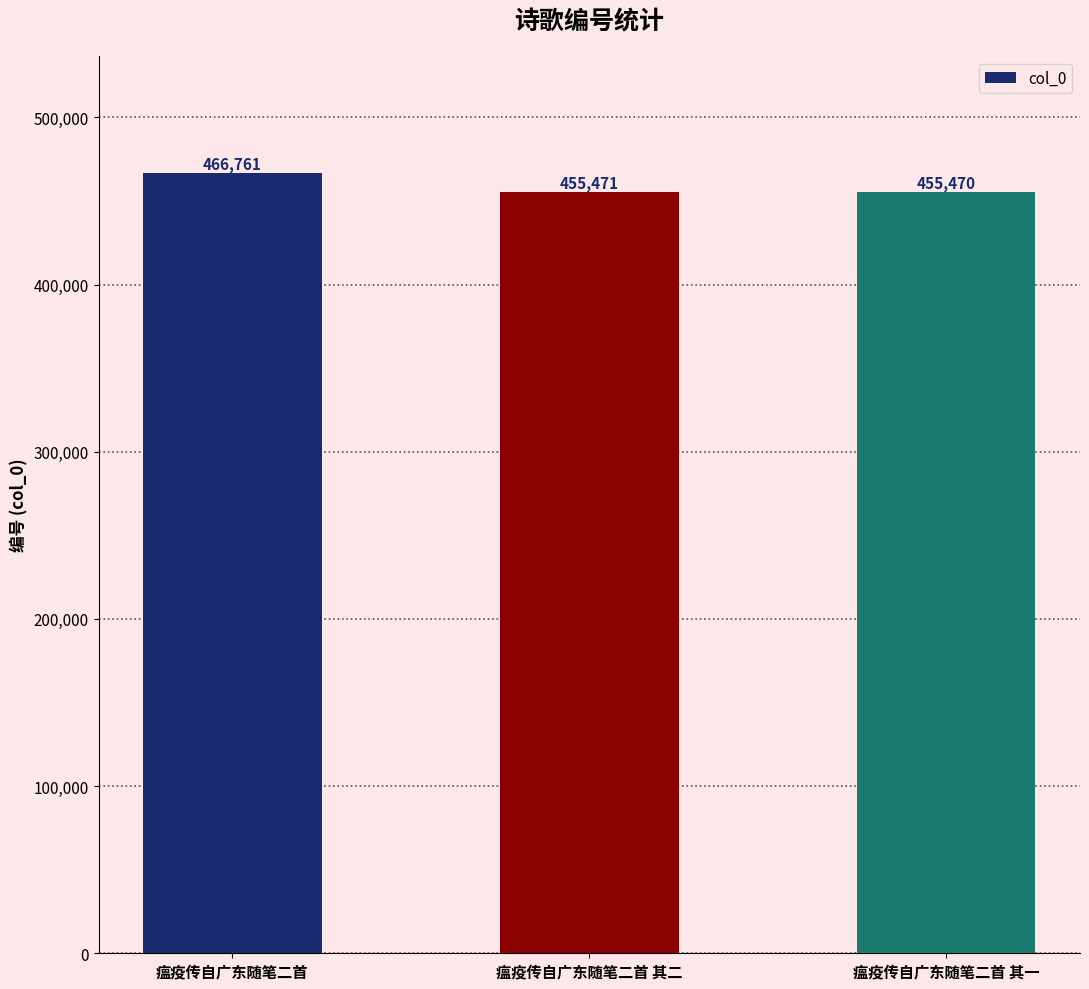

What is the smallest value displayed?

455470